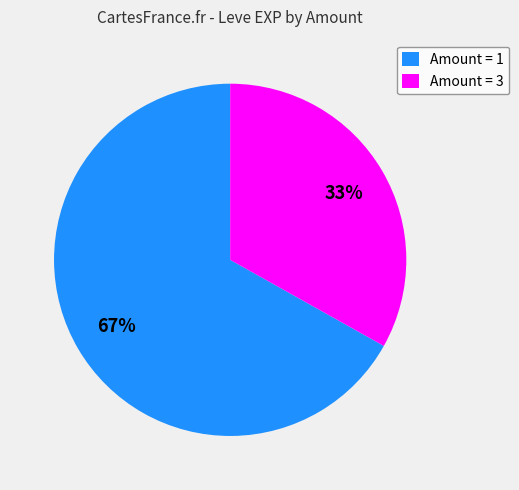

To the nearest percent, what portion does Amount = 3 represent?

33%